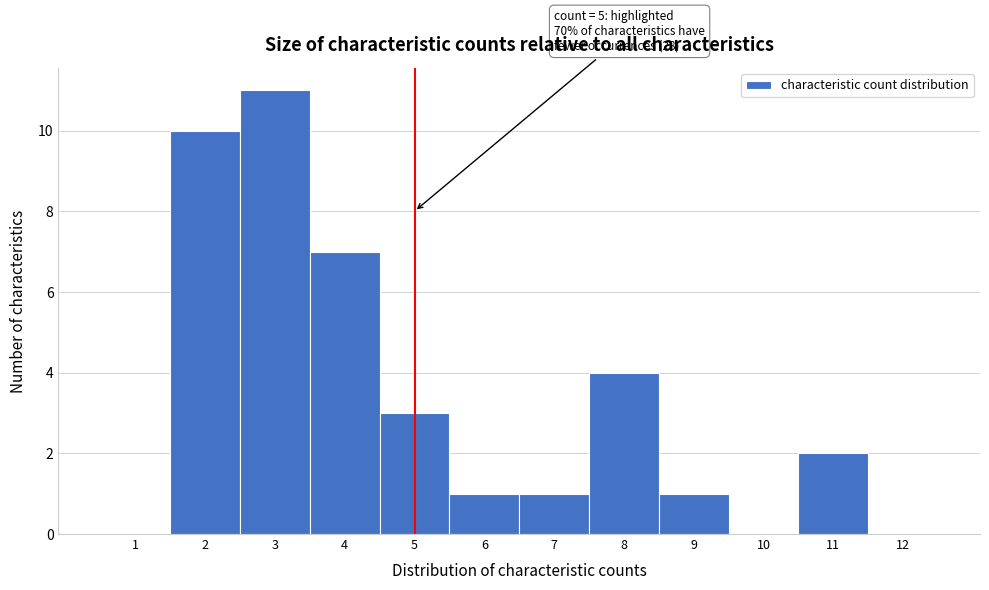

Over which range of the x-axis is the bar tallest?

2.5 to 3.5